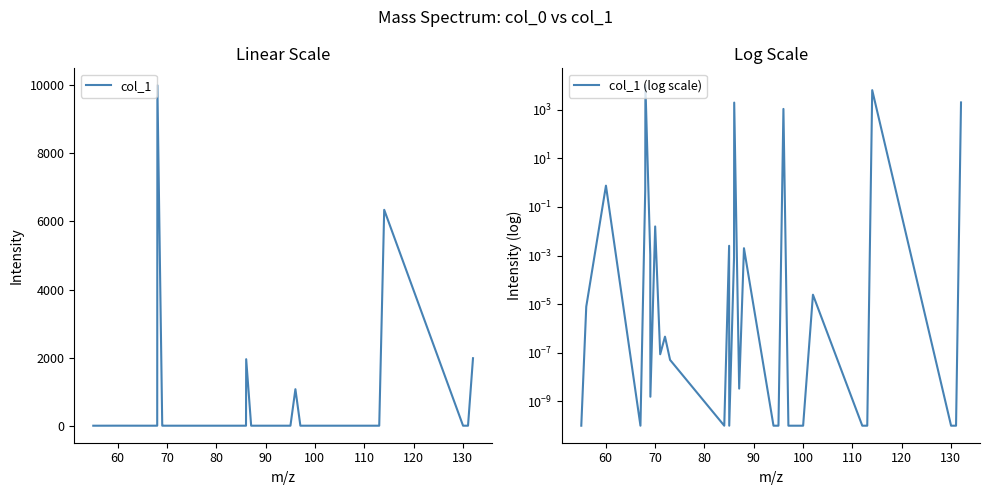

What is the highest value of the col_1 series?

10000.0